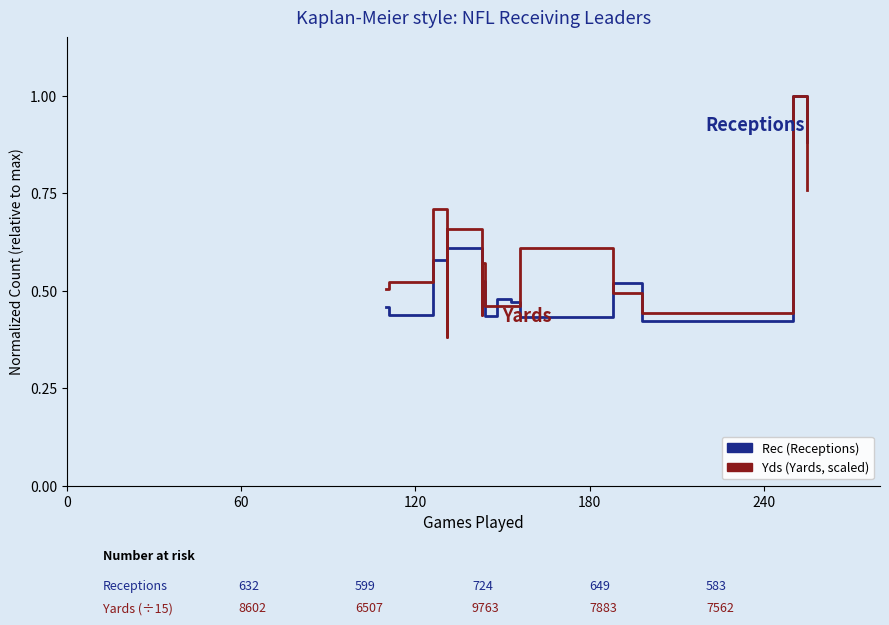

What is the spread (max minus min) of values at 120?

0.1